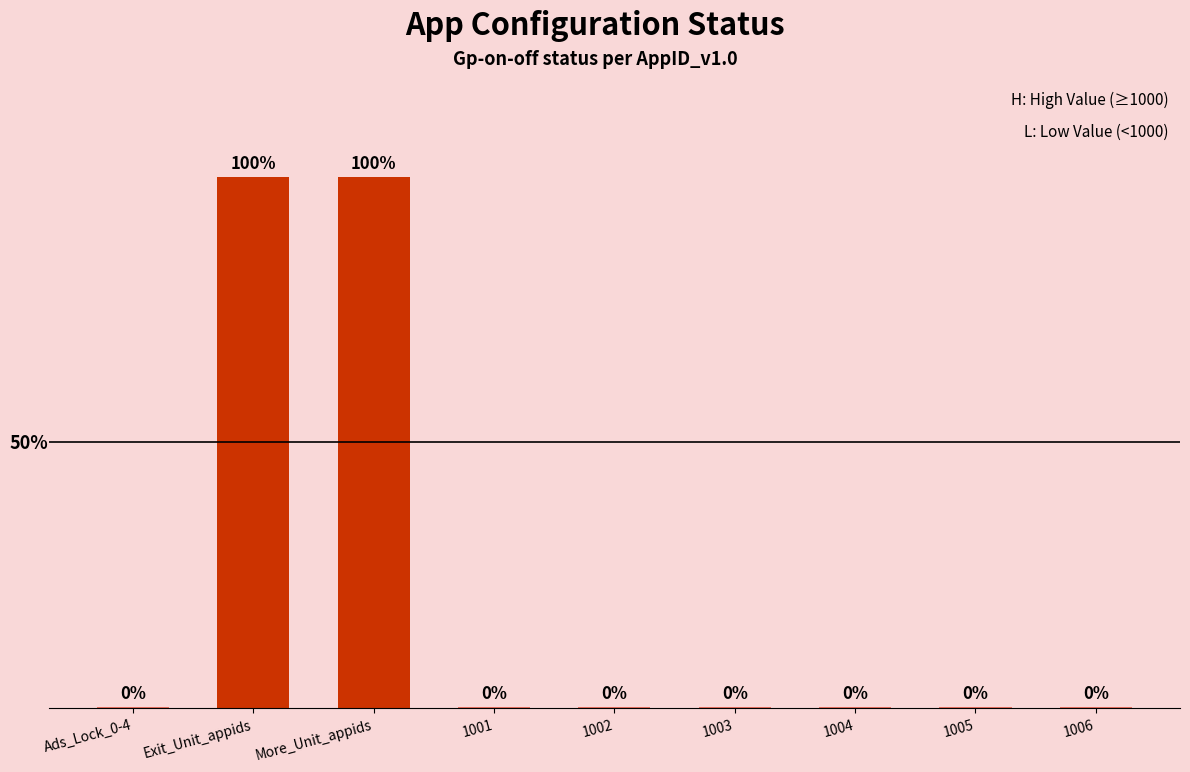

Are the bars horizontal?

No